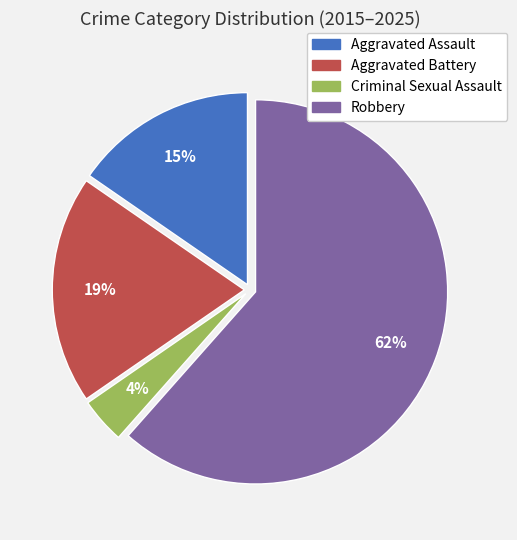

How many slices are in this pie chart?

4